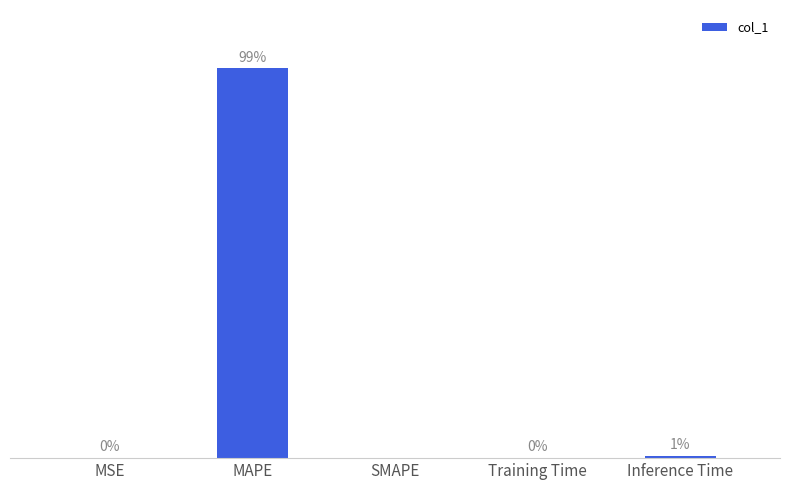

Where is the data nearest to the value 81?

Inference Time